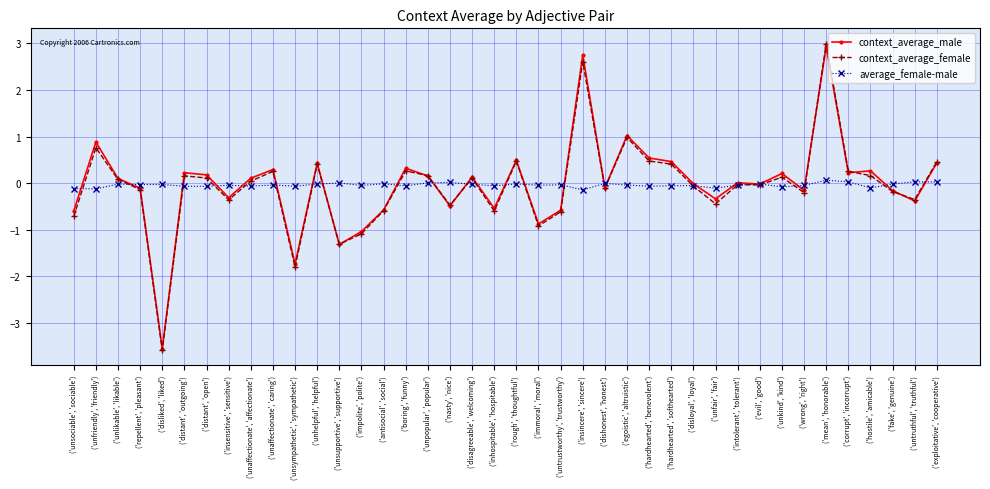

Which series changed the most between ('disliked', 'liked') and ('disloyal', 'loyal')?

context_average_male